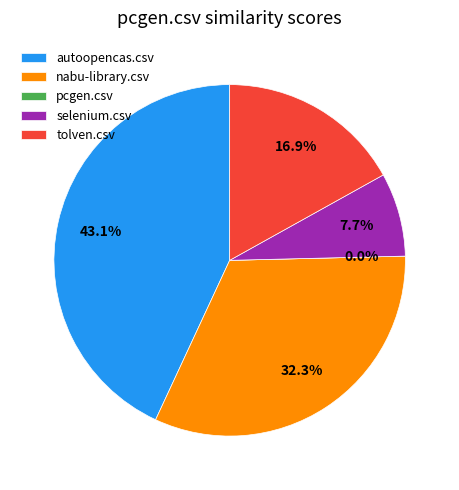

What percentage do pcgen.csv and autoopencas.csv together represent?

43.1%